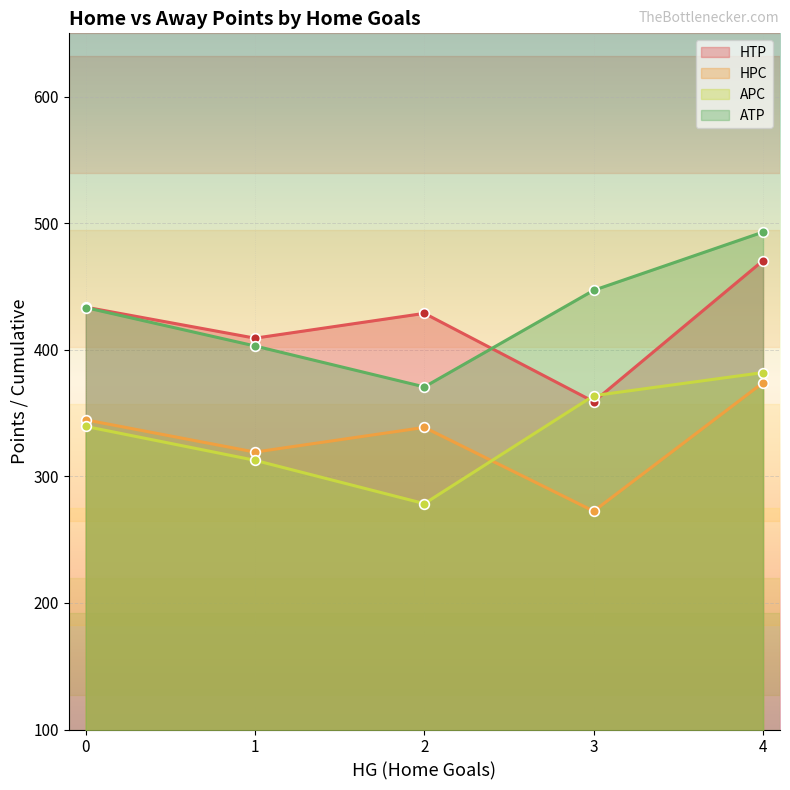

Is it true that ATP equals 93 at 2?

False